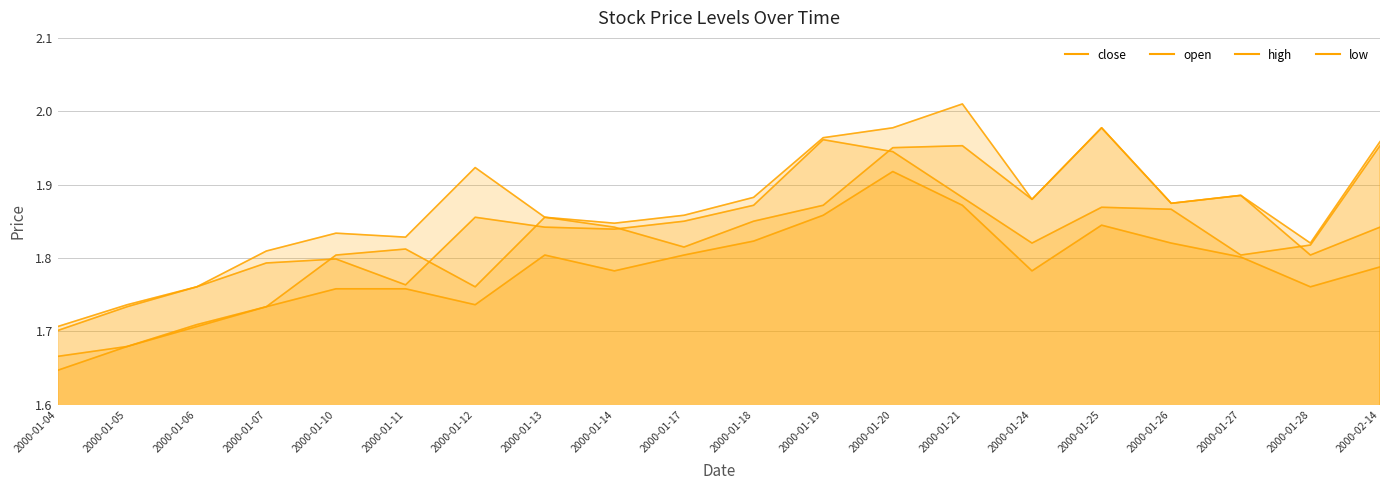

What is the spread (max minus min) of values at 2000-01-04?

0.1